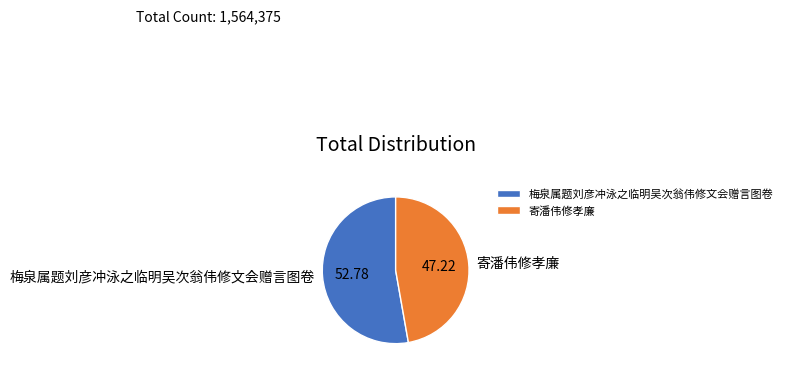

Is the sum of 梅泉属题刘彦冲泳之临明吴次翁伟修文会赠言图卷 and 寄潘伟修孝廉 greater than half?

Yes